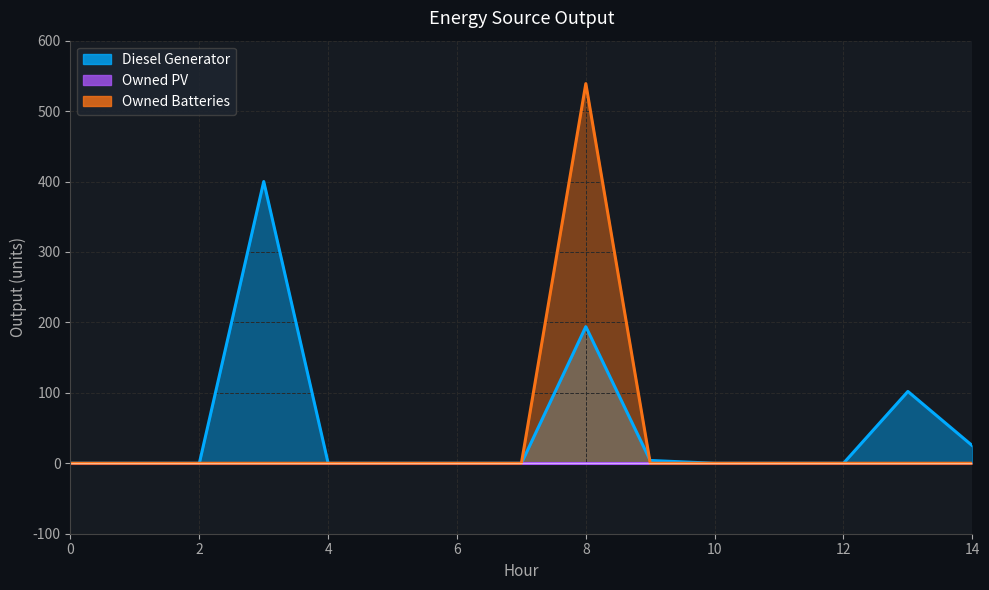

True or false: Diesel Generator has a value of 0 at 6.

True